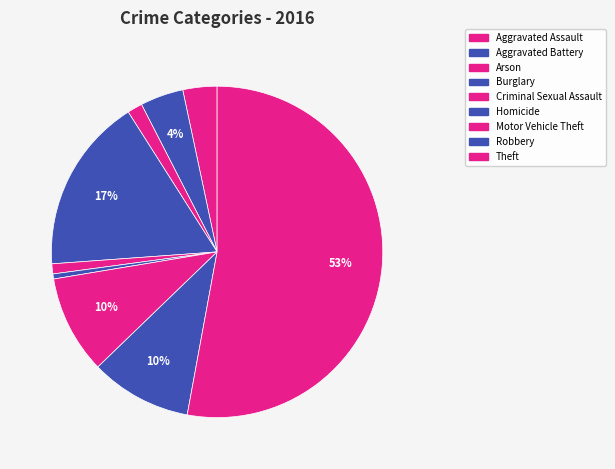

Count the number of slices in the pie.

9